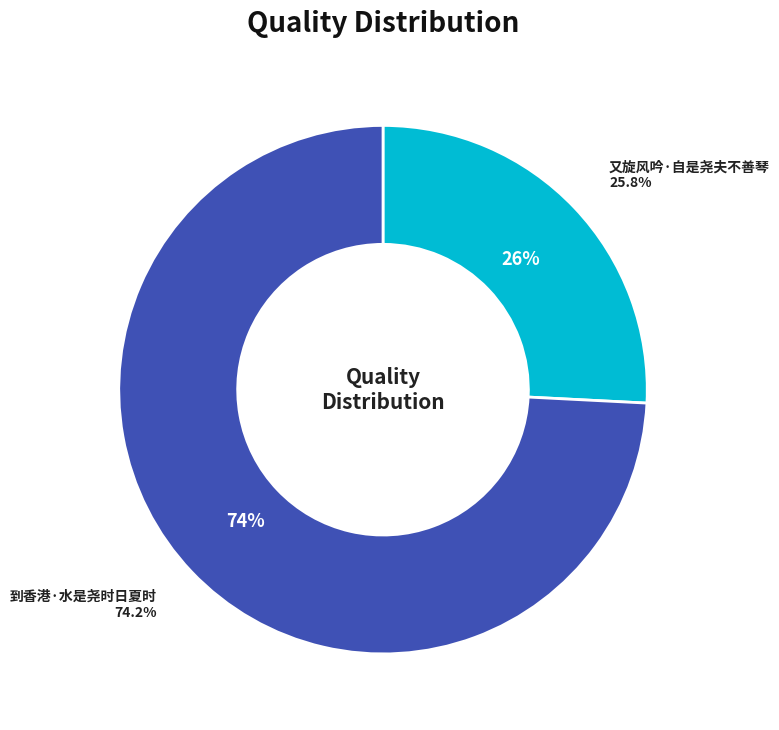

Which slice is the largest?

到香港·水是尧时日夏时